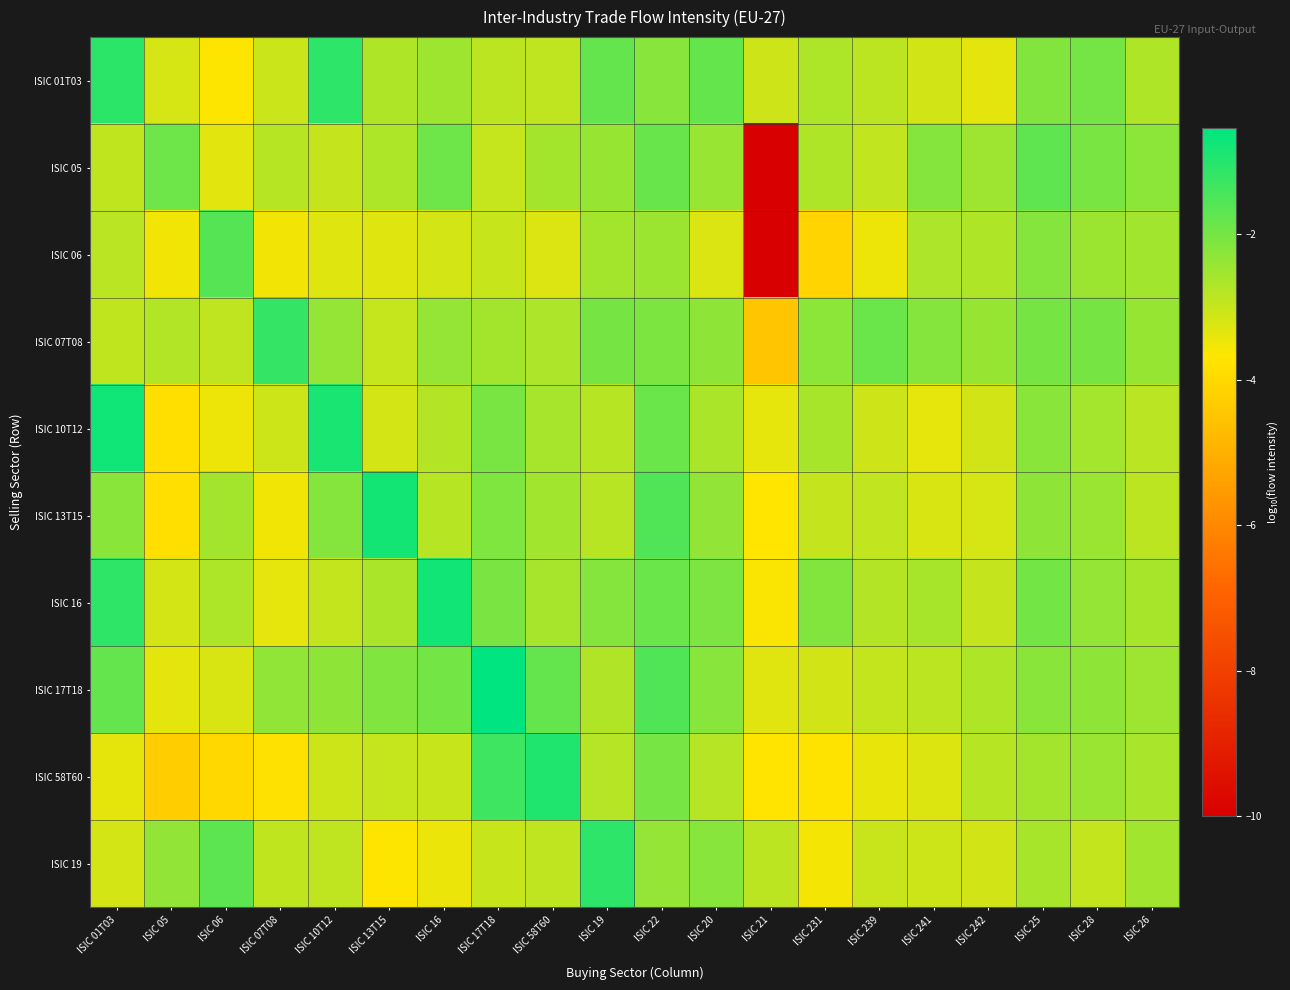

Which series has the largest range (max minus min)?

ISIC 06